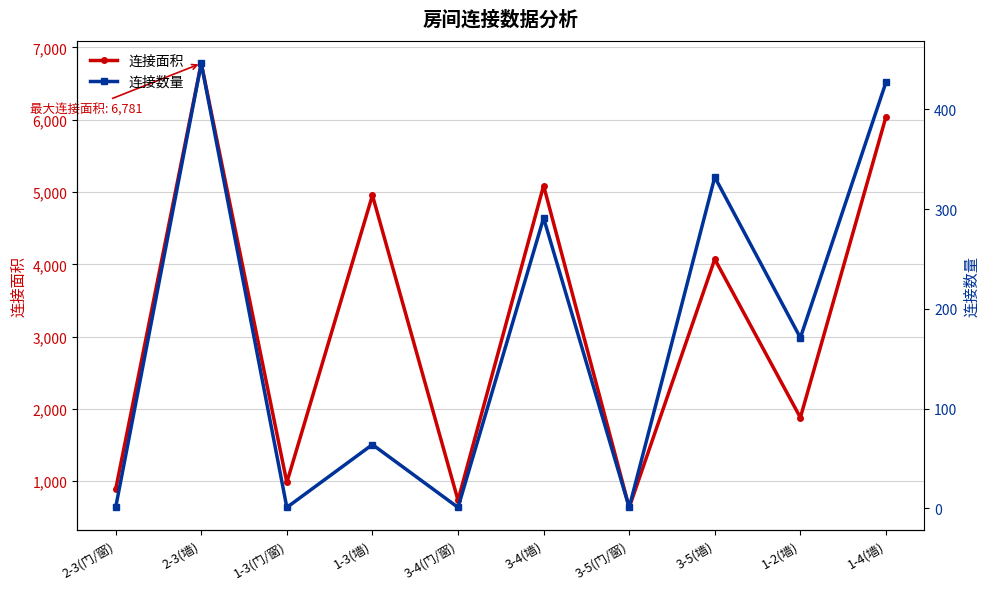

What is the sum of the 连接面积 values at 3-5(墙) and 3-4(墙)?

9161